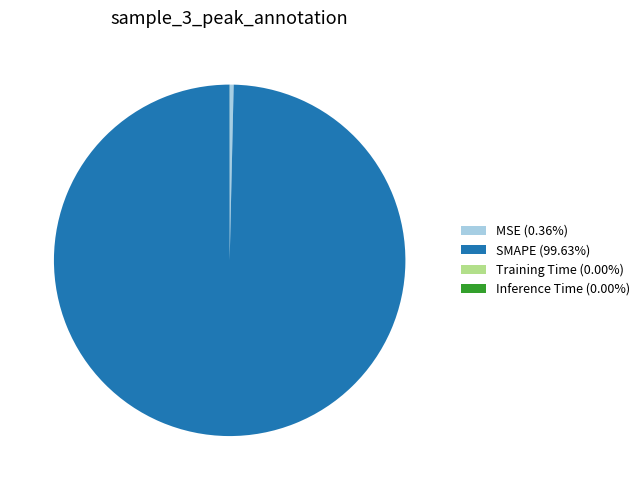

Is MSE (0.36%) the majority of the pie?

No